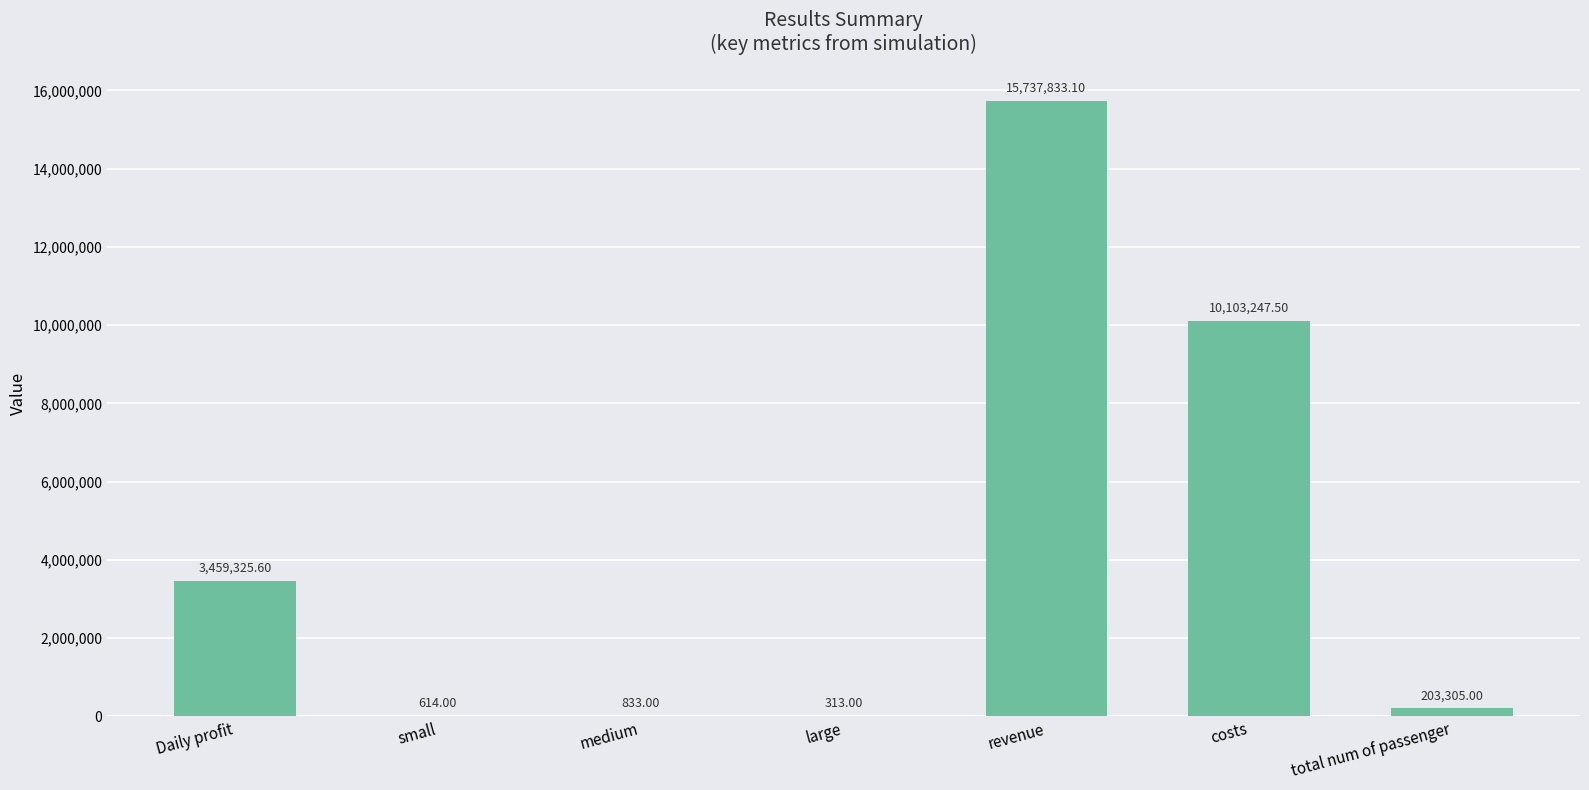

Reading left to right, what are all the values shown in this chart?

Daily profit=3459325.6	small=614.0	medium=833.0	large=313.0	revenue=15737833.1	costs=10103247.5	total num of passenger=203305.0